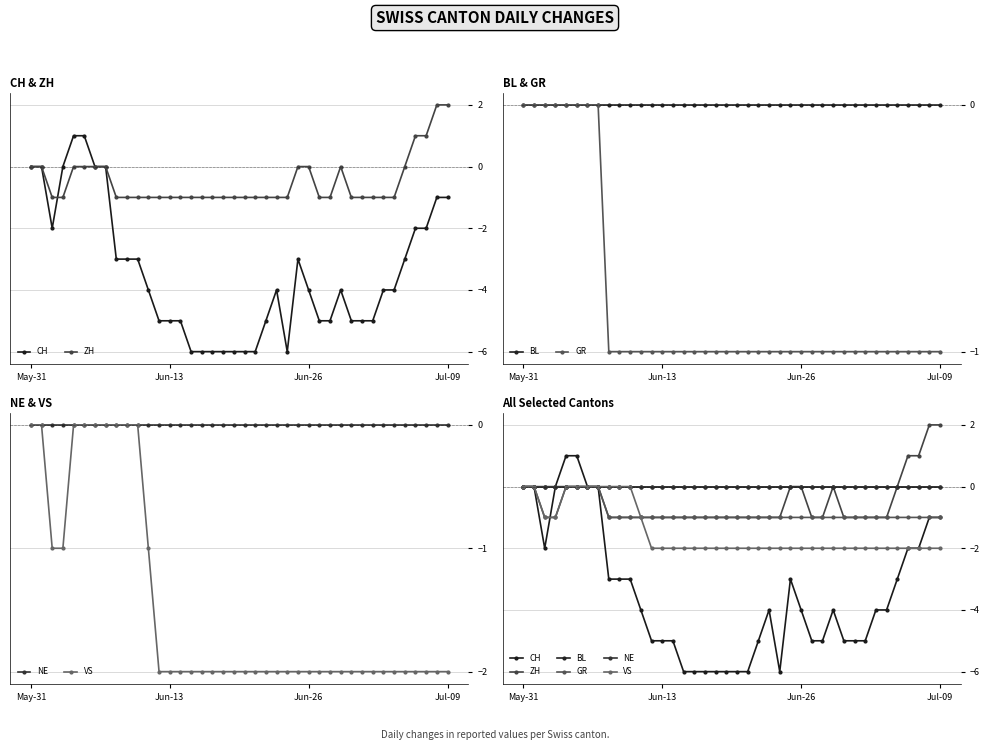

Rank the series by their maximum value, from lowest to highest.

BL, GR, NE, VS, CH, ZH